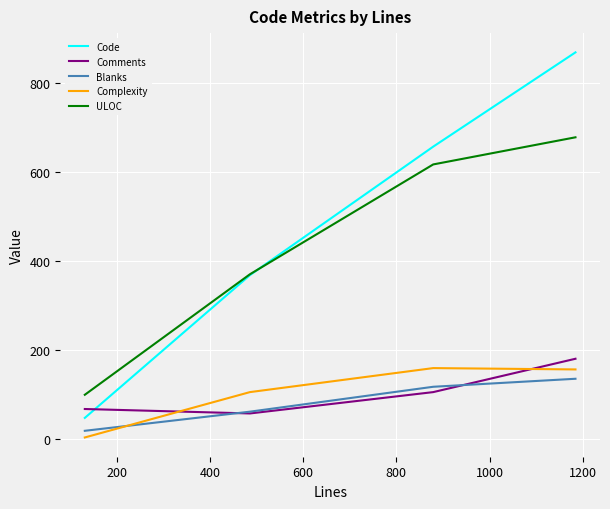

What is the maximum value for Complexity?

159